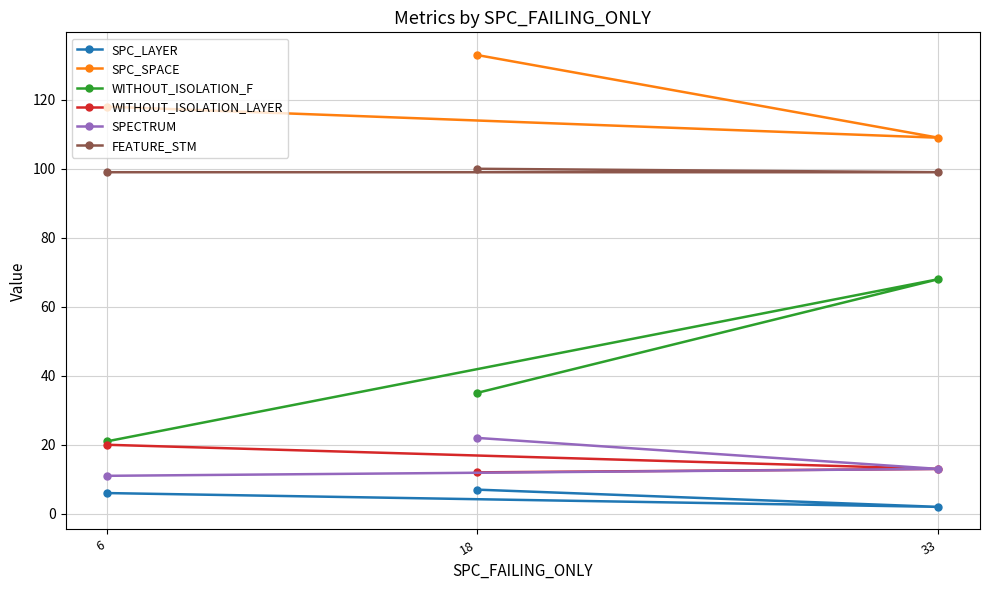

Reading left to right, what are all the values shown in this chart?

SPC_LAYER: 6=6	18=7	33=2
SPC_SPACE: 6=118	18=133	33=109
WITHOUT_ISOLATION_F: 6=21	18=35	33=68
WITHOUT_ISOLATION_LAYER: 6=20	18=12	33=13
SPECTRUM: 6=11	18=22	33=13
FEATURE_STM: 6=99	18=100	33=99